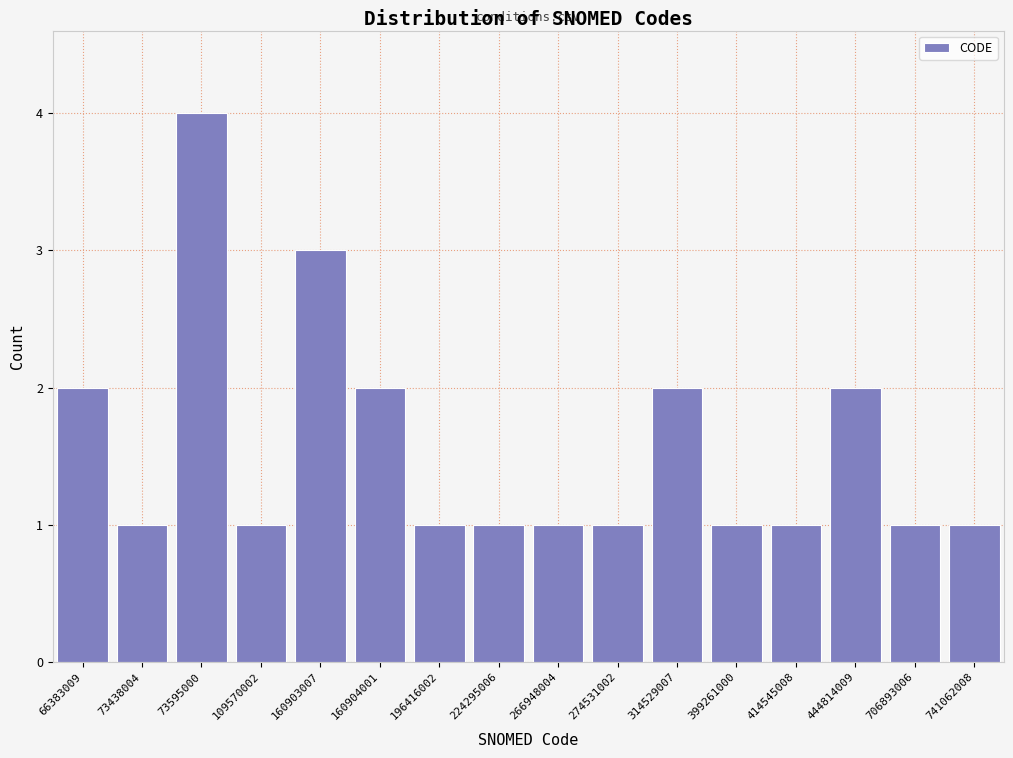

Reading left to right, extract all data points from this chart.

2	1	4	1	3	2	1	1	1	1	2	1	1	2	1	1